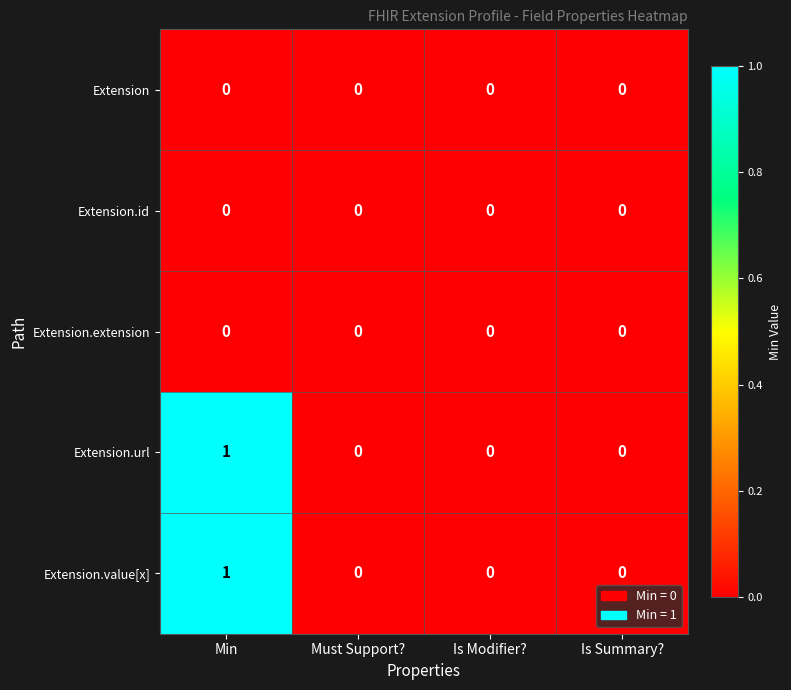

Reading left to right, transcribe all the data shown in this chart.

Extension: Min=0	Must Support?=0	Is Modifier?=0	Is Summary?=0
Extension.id: Min=0	Must Support?=0	Is Modifier?=0	Is Summary?=0
Extension.extension: Min=0	Must Support?=0	Is Modifier?=0	Is Summary?=0
Extension.url: Min=1	Must Support?=0	Is Modifier?=0	Is Summary?=0
Extension.value[x]: Min=1	Must Support?=0	Is Modifier?=0	Is Summary?=0